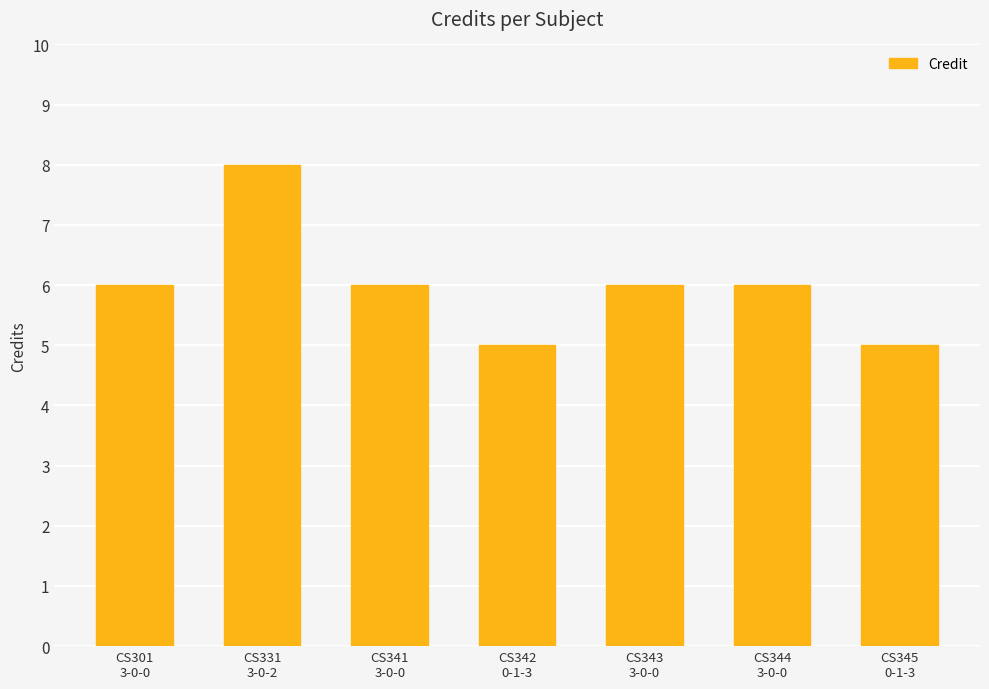

The chart shows a value of 6 at CS301
3-0-0. True or false?

True